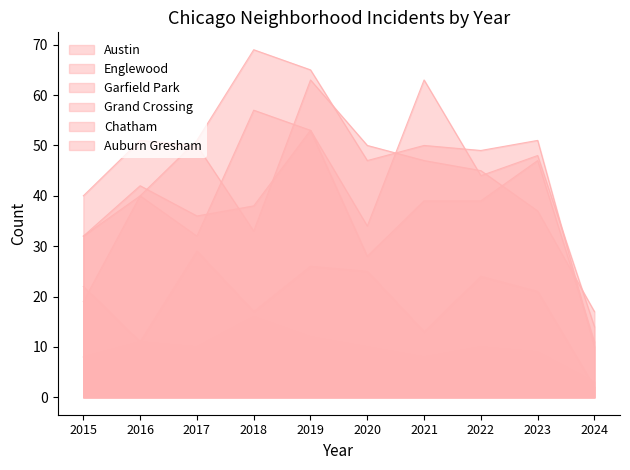

Where is the first local maximum for Auburn Gresham?

2018